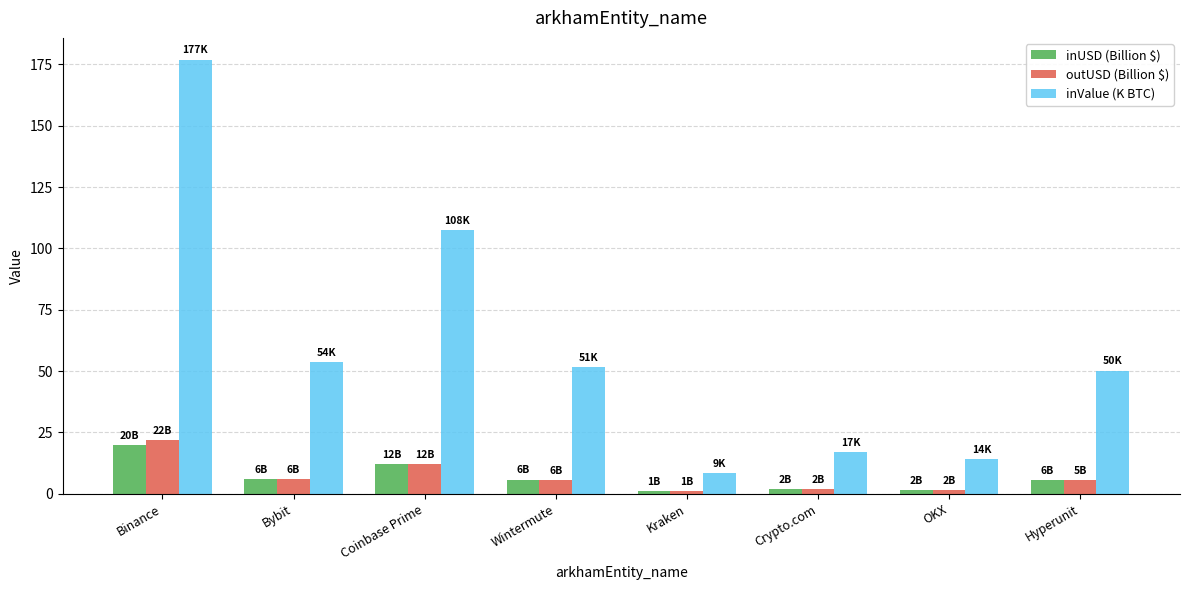

What position from the right is Binance?

8